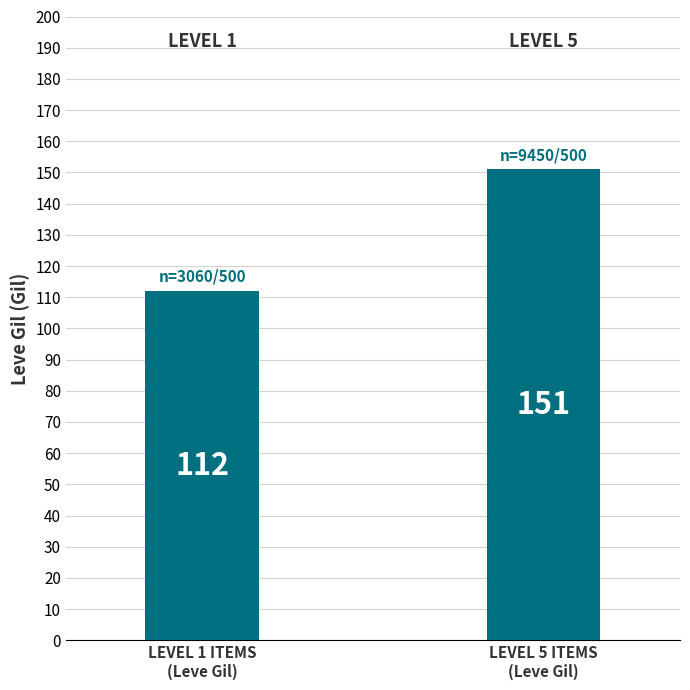

What is the approximate value at LEVEL 1 ITEMS
(Leve Gil)?

112